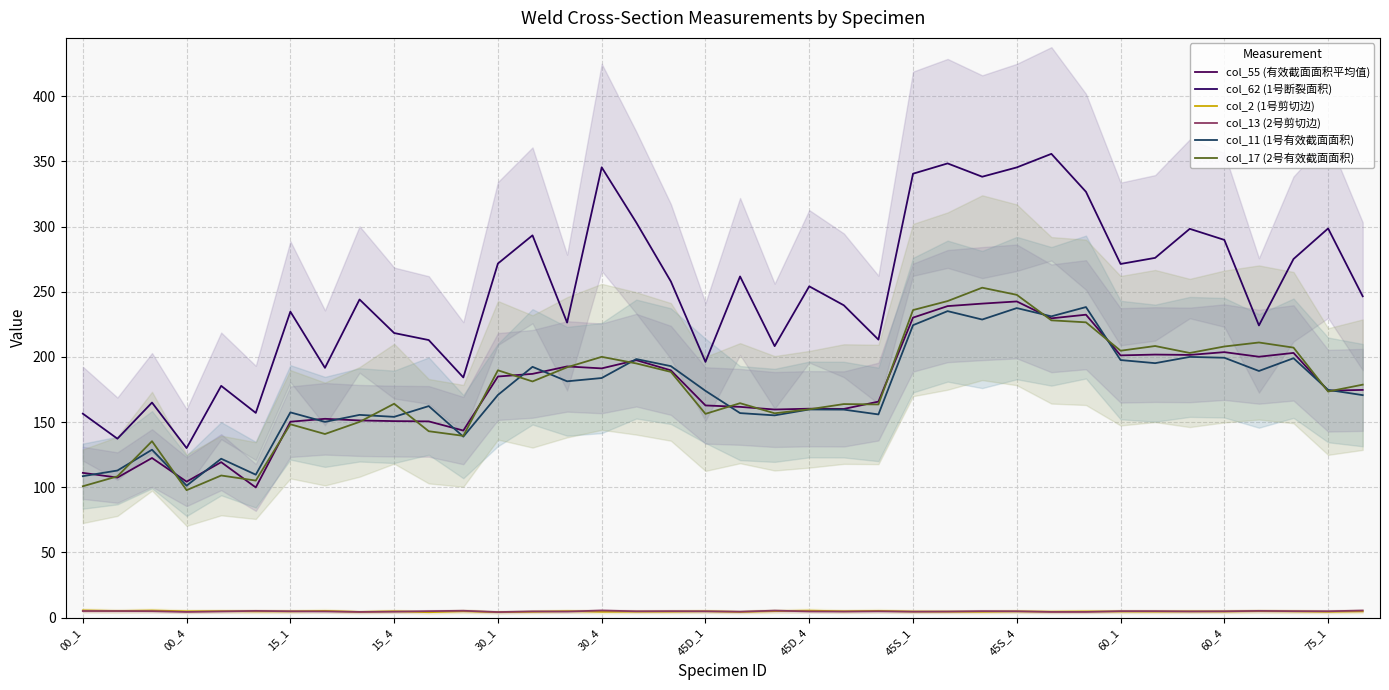

How many lines are shown in the chart?

6